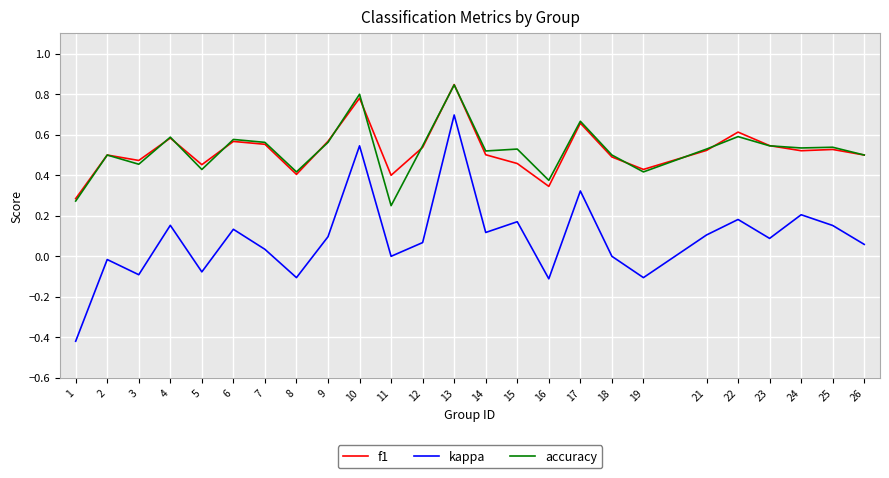

True or false: f1 and kappa cross at least once.

False